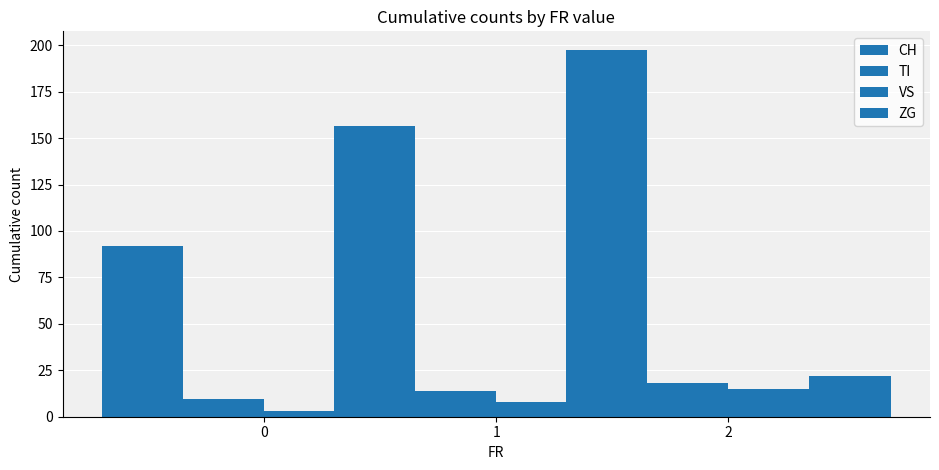

What is the difference between the highest and lowest values at 2?

182.9